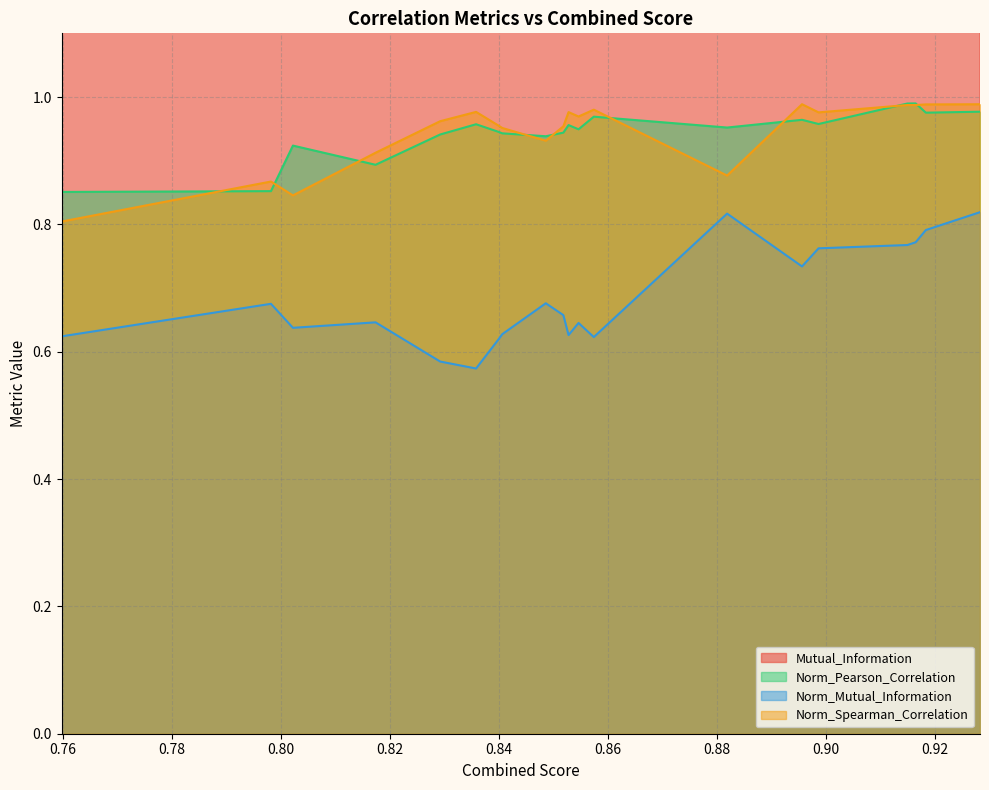

At which label does Mutual_Information reach its minimum?

0.8358083667471949